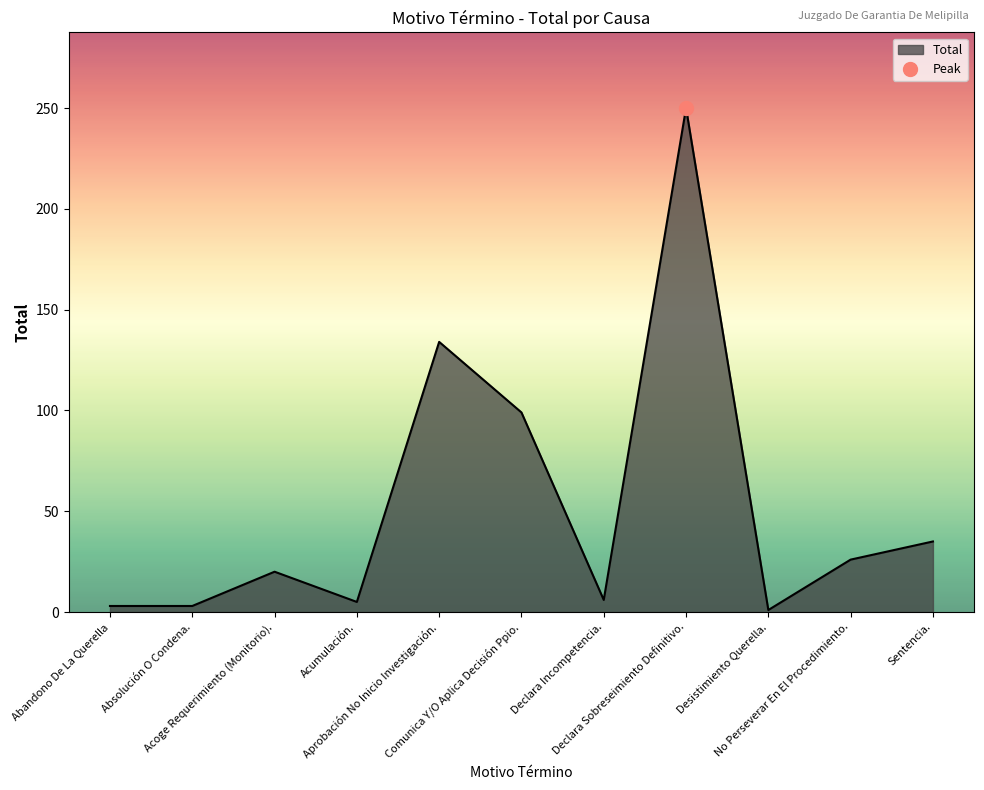

What is the smallest value displayed?

1